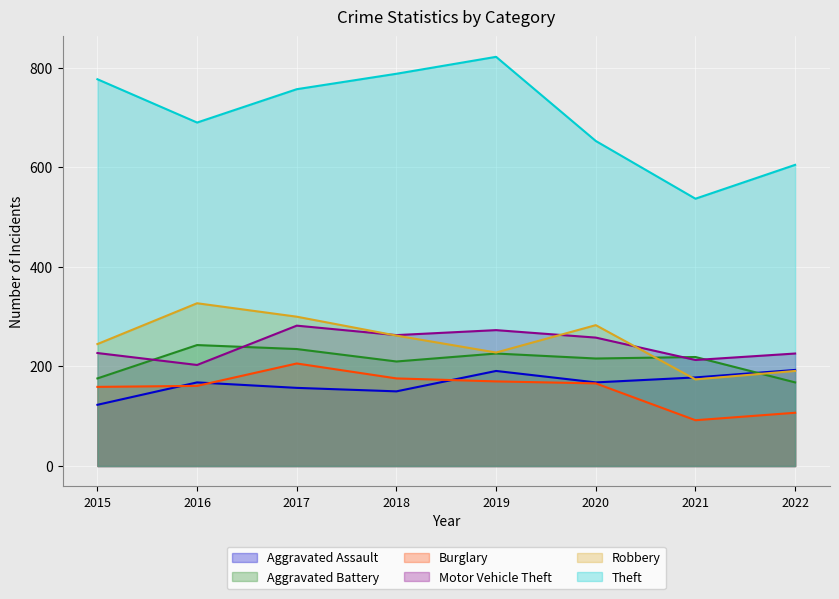

True or false: Aggravated Assault has more than 1 points higher than both neighbors.

True